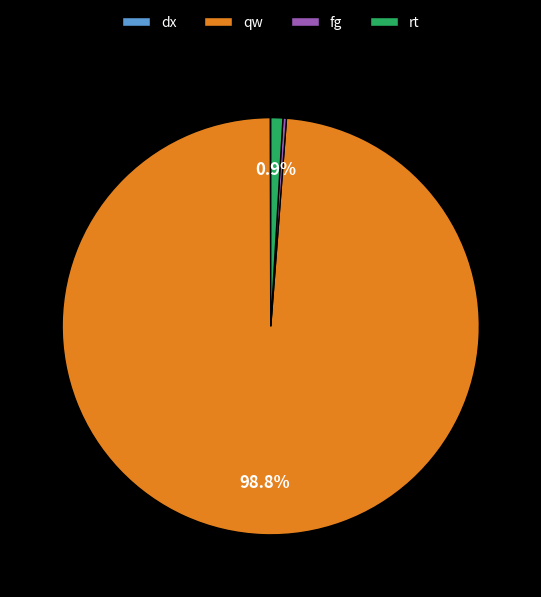

Approximately how many times larger is the value at qw compared to rt?

106.0